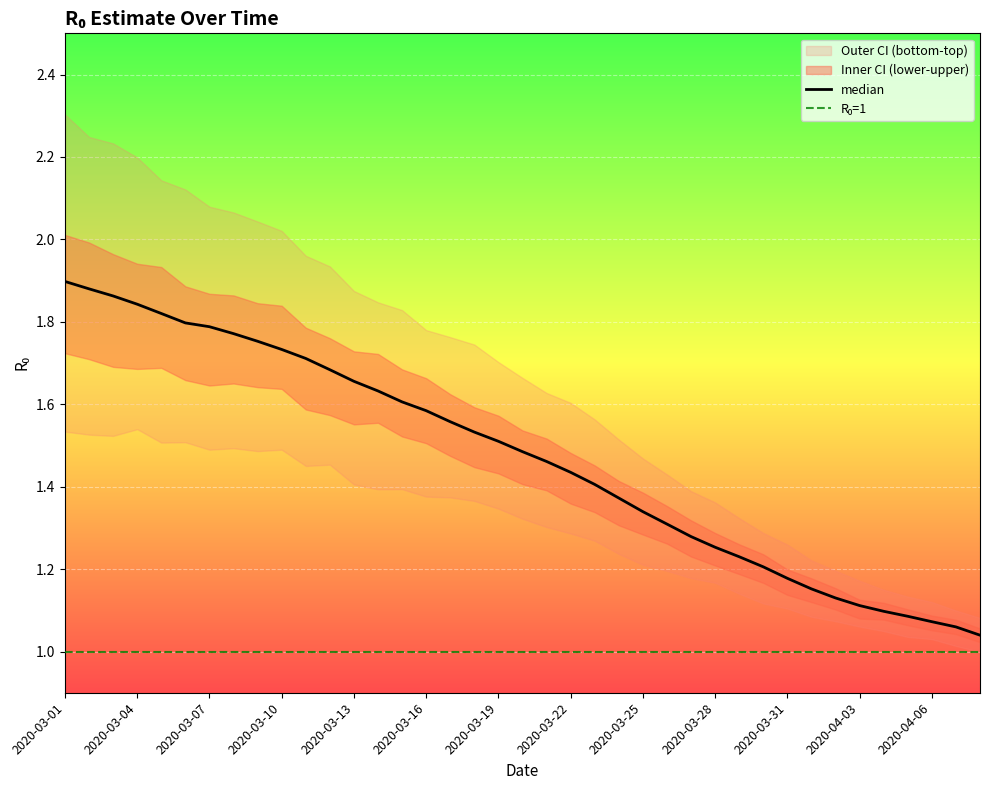

Rank the series by their average value, from lowest to highest.

bottom, lower, median, upper, top